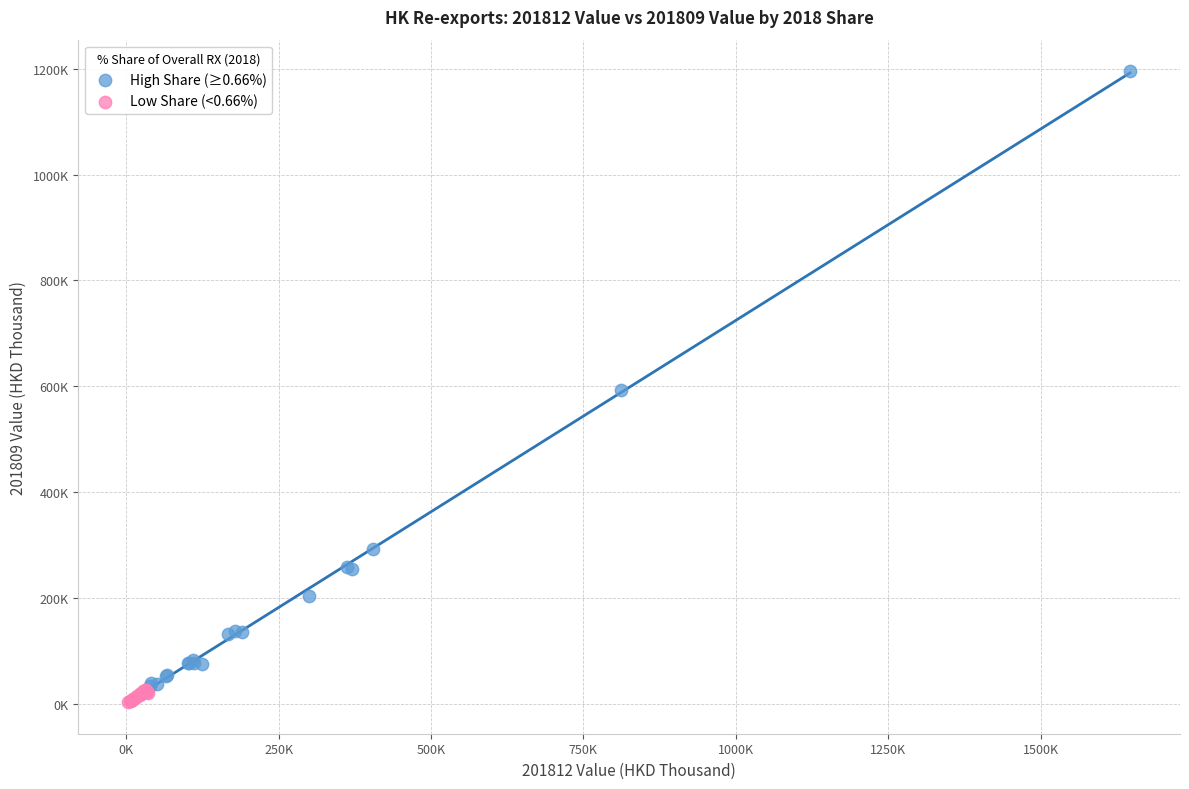

Which series contains the highest Y value?

High Share (≥0.66%)